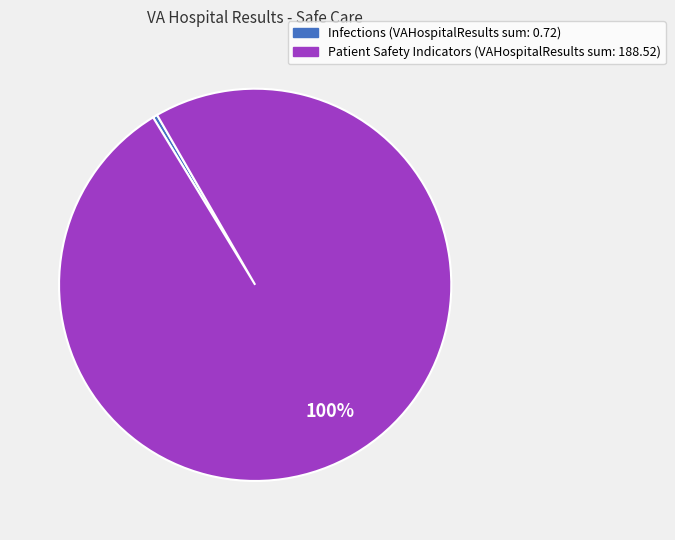

How many segments does this pie chart have?

2